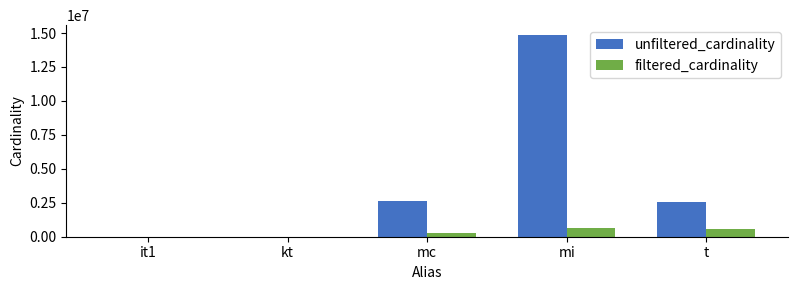

Which series has the largest total across all categories?

unfiltered_cardinality